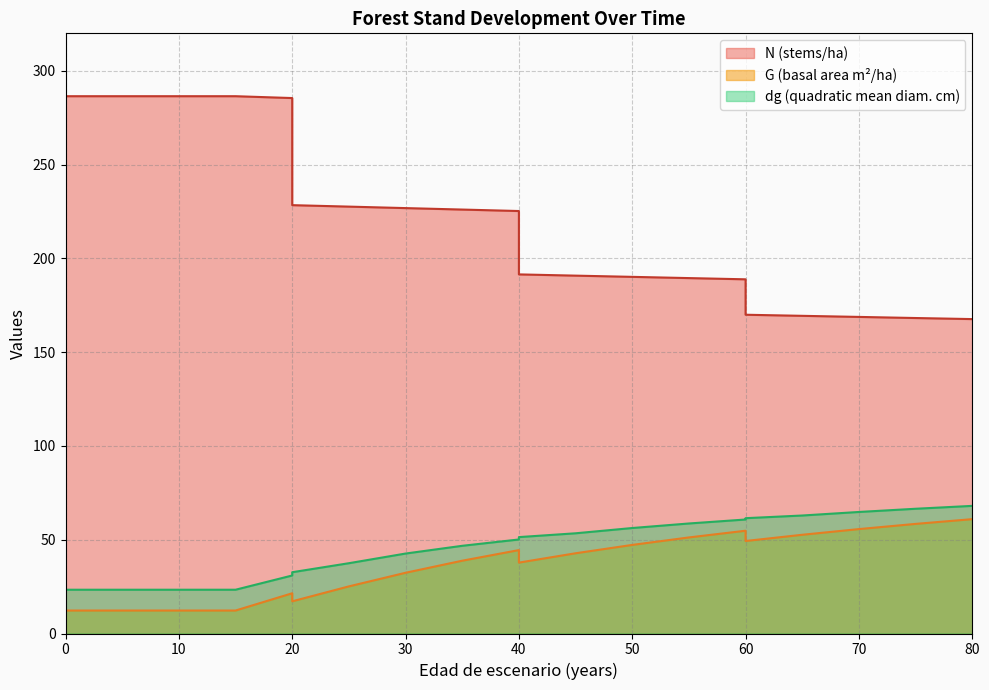

True or false: G and N intersect in this chart.

False